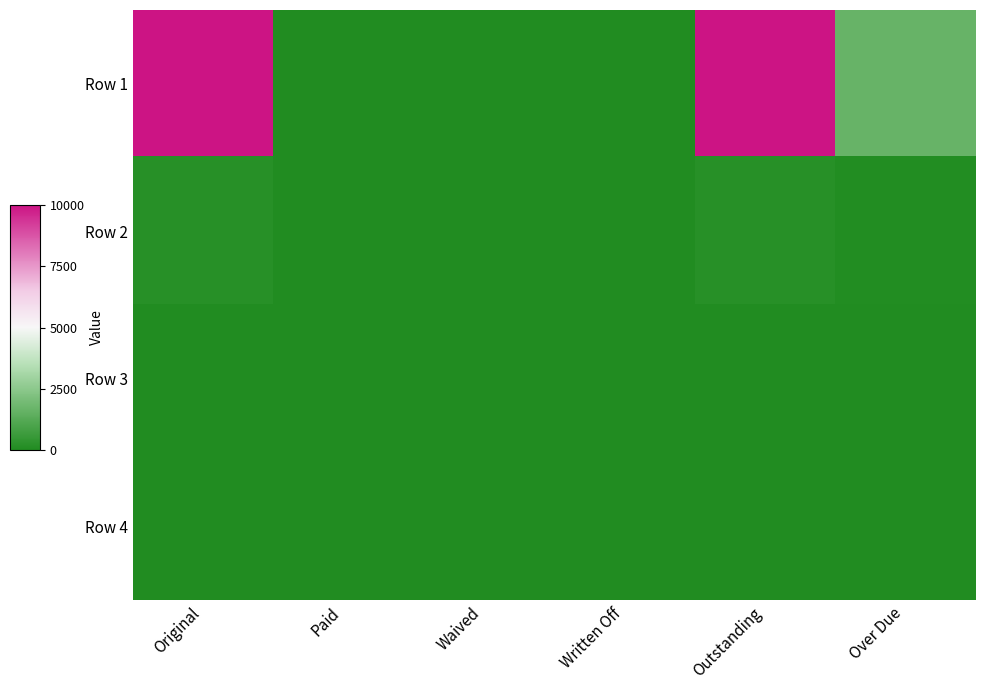

Reading left to right, what are all the values shown in this chart?

Row 1: Original=10000.0	Paid=0.0	Waived=0.0	Written Off=0.0	Outstanding=10000.0	Over Due=1647.5
Row 2: Original=162.2	Paid=0.0	Waived=0.0	Written Off=0.0	Outstanding=162.2	Over Due=46.1
Row 3: Original=0.0	Paid=0.0	Waived=0.0	Written Off=0.0	Outstanding=0.0	Over Due=0.0
Row 4: Original=0.0	Paid=0.0	Waived=0.0	Written Off=0.0	Outstanding=0.0	Over Due=0.0